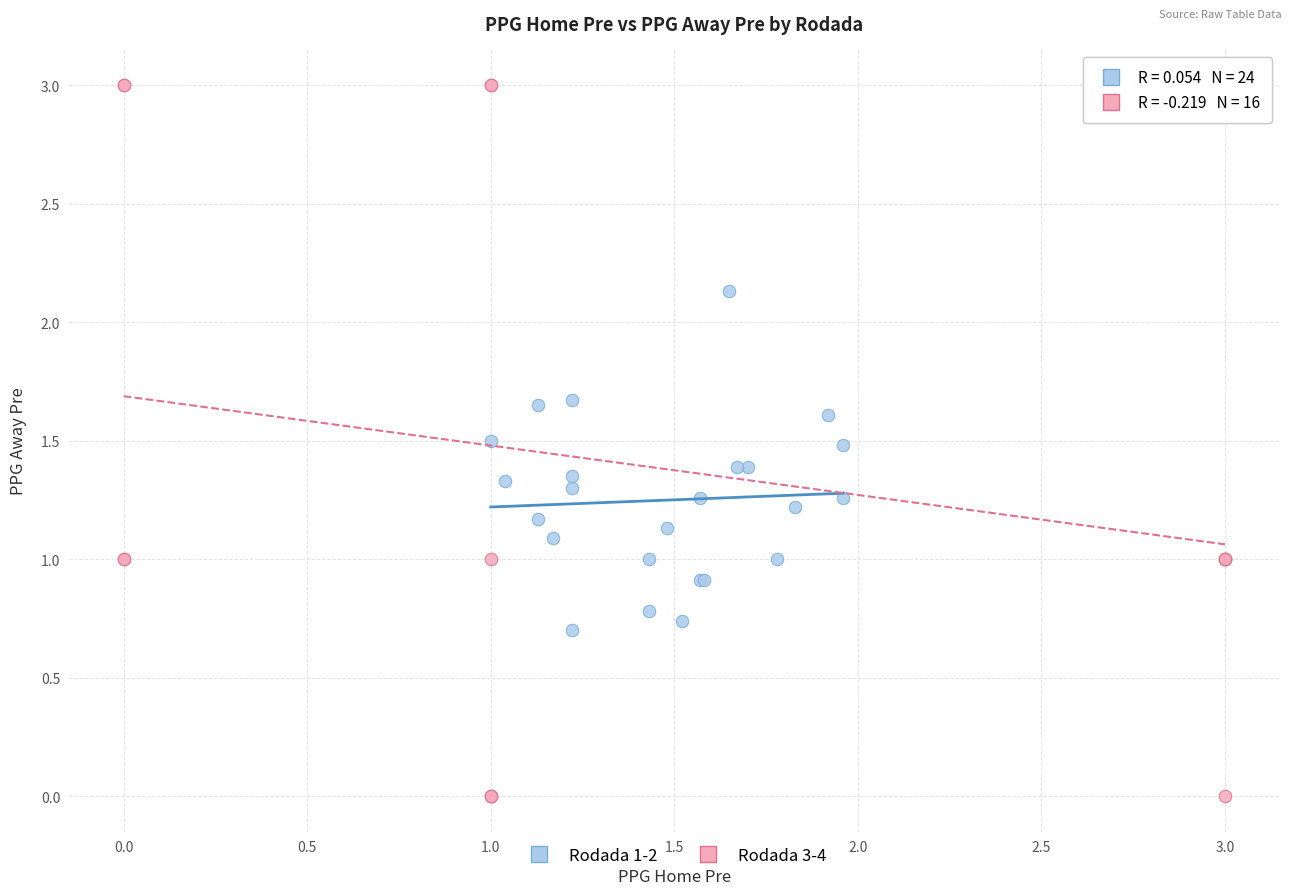

Which series reaches the maximum Y coordinate?

Rodada 3-4